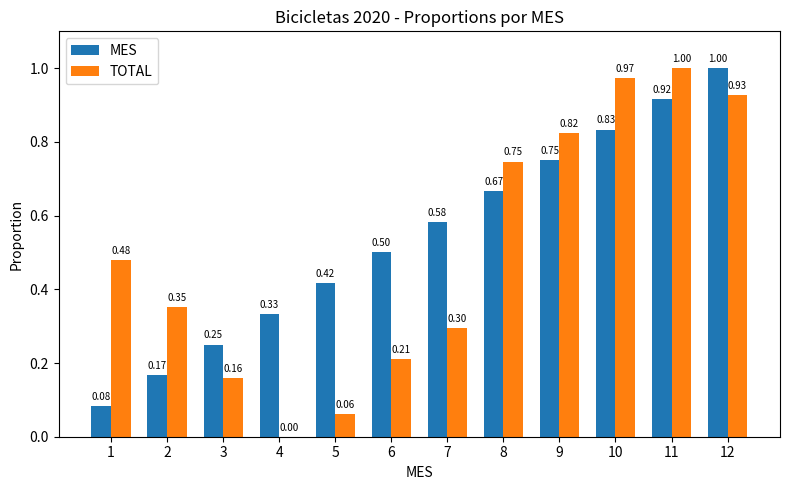

Between 5 and 11, which series saw the biggest shift?

TOTAL